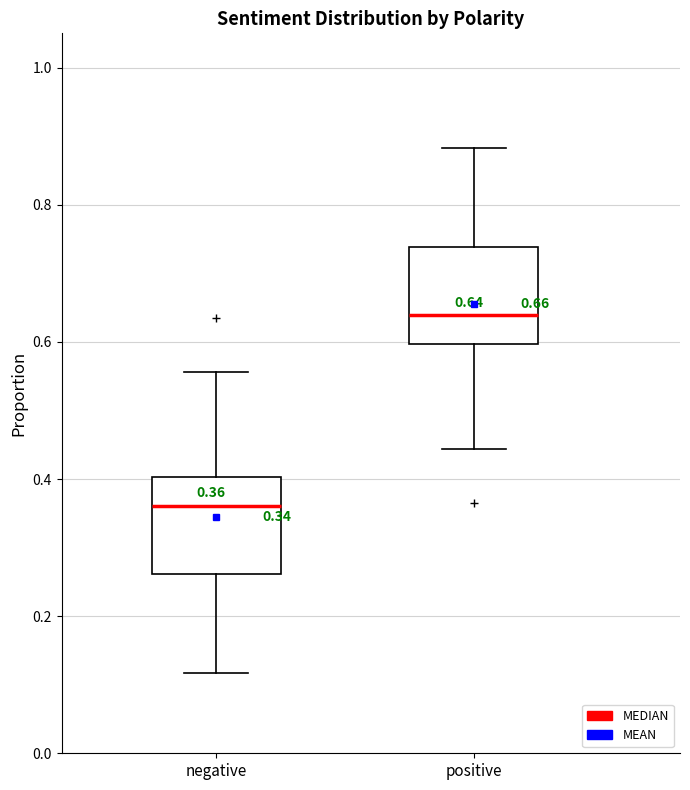

Which box's median line is the lowest?

negative